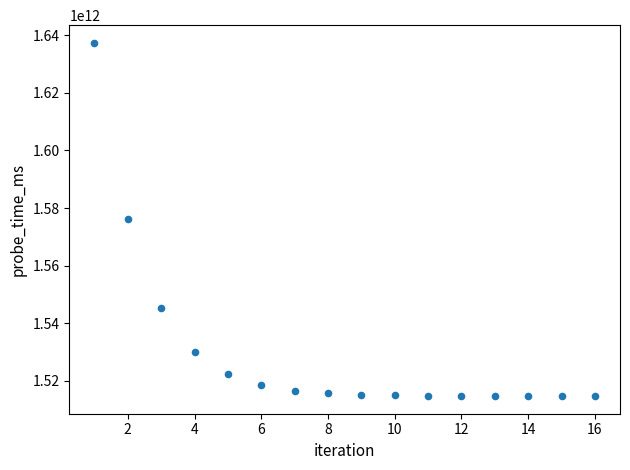

What is the range of Y values (max minus min)?

122555772275